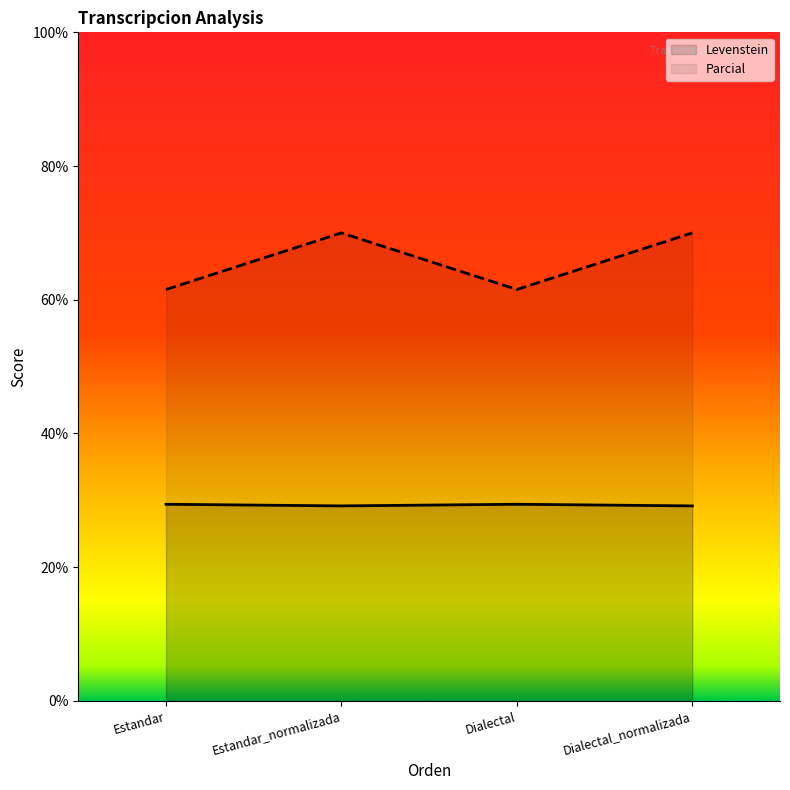

Is the value of Parcial at Estandar greater than the value of Levenstein at Estandar_normalizada?

Yes